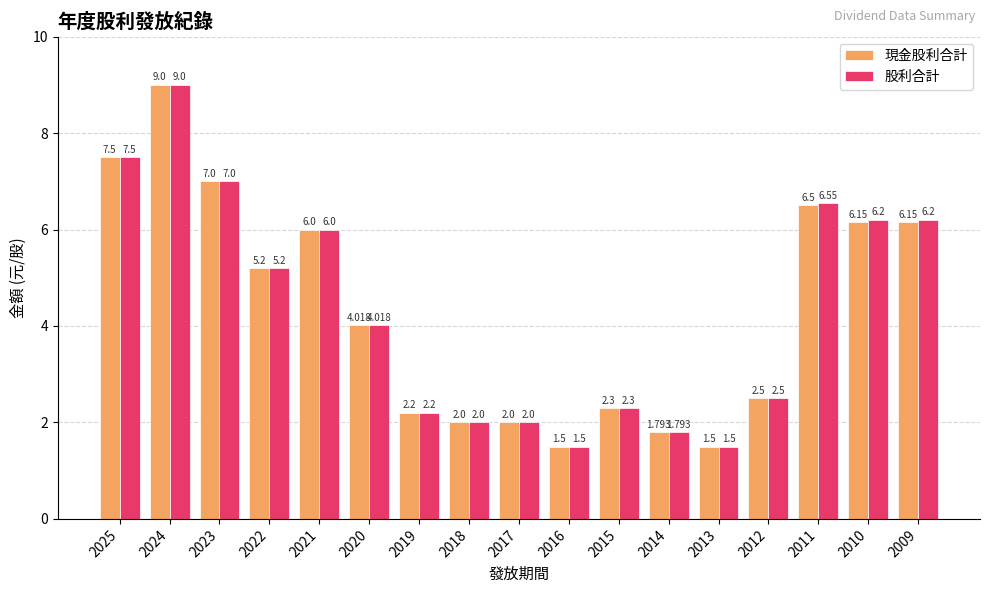

What is the difference between the 現金股利合計 values at 2017 and 2012?

0.5